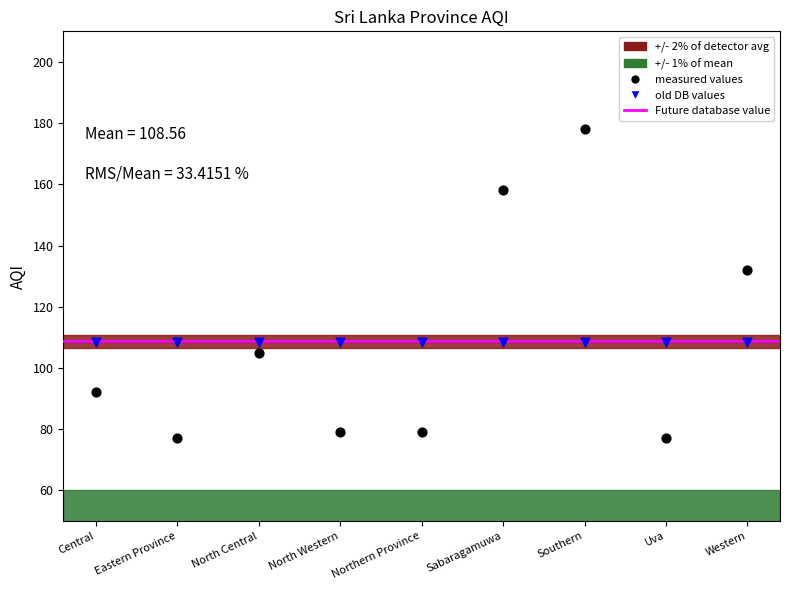

Which series contains the highest Y value?

measured values